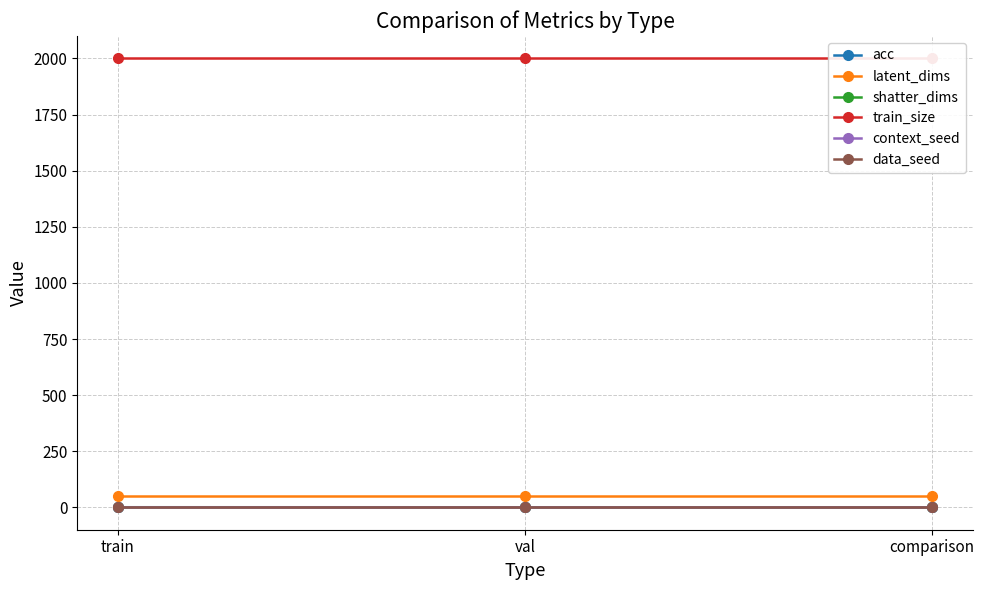

What is the label of the 3rd point from the left?

comparison